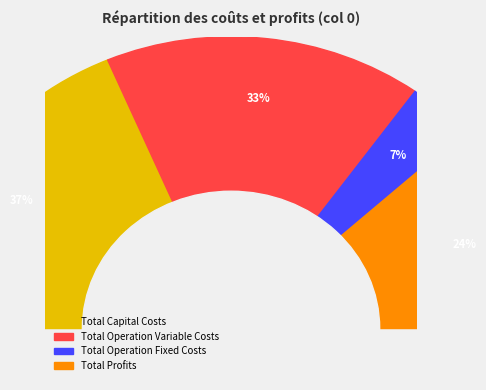

What is the total percentage of Total Operation Fixed Costs and Total Capital Costs?

43.9%